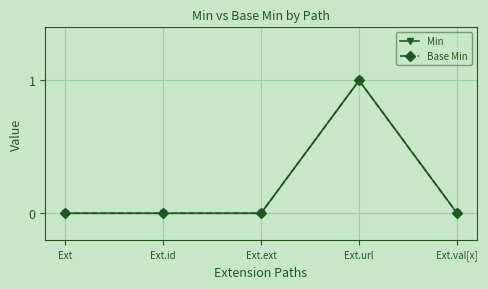

Which series has the widest spread of values?

Min